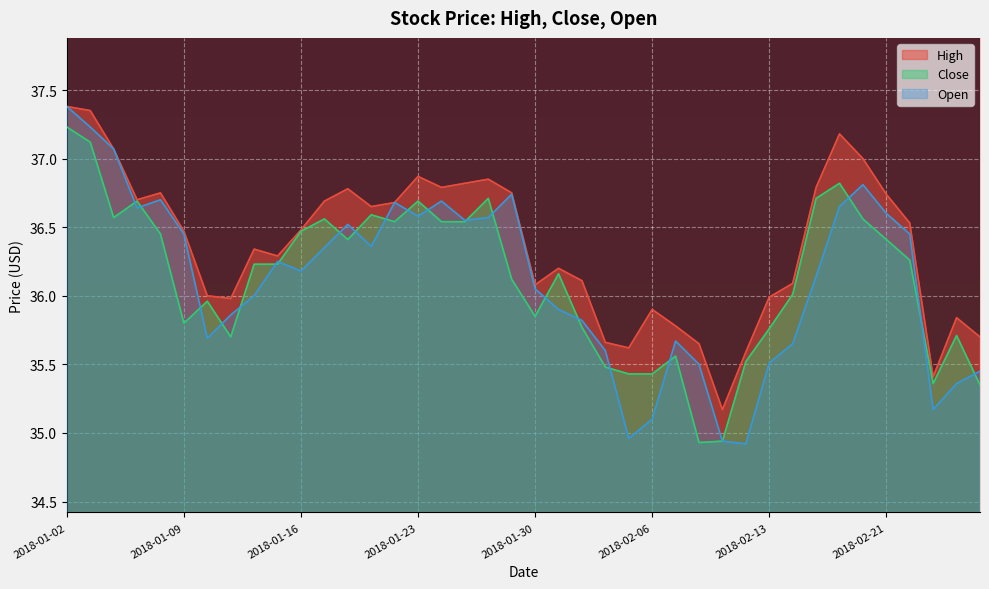

Reading right to left, list all the values displayed in this chart.

High: 35.7	35.8	35.4	36.5	36.7	37.0	37.2	36.8	36.1	36.0	35.6	35.2	35.6	35.8	35.9	35.6	35.7	36.1	36.2	36.1	36.8	36.9	36.8	36.8	36.9	36.7	36.6	36.8	36.7	36.5	36.3	36.3	36.0	36.0	36.5	36.8	36.7	37.1	37.4	37.4
Close: 35.4	35.7	35.4	36.3	36.4	36.6	36.8	36.7	36.0	35.8	35.5	34.9	34.9	35.6	35.4	35.4	35.5	35.8	36.2	35.9	36.1	36.7	36.5	36.5	36.7	36.5	36.6	36.4	36.6	36.5	36.2	36.2	35.7	36.0	35.8	36.5	36.7	36.6	37.1	37.2
Open: 35.5	35.4	35.2	36.5	36.6	36.8	36.6	36.1	35.6	35.5	34.9	34.9	35.5	35.7	35.1	35.0	35.6	35.8	35.9	36.0	36.7	36.6	36.5	36.7	36.6	36.7	36.4	36.5	36.4	36.2	36.2	36.0	35.9	35.7	36.5	36.7	36.6	37.1	37.2	37.4